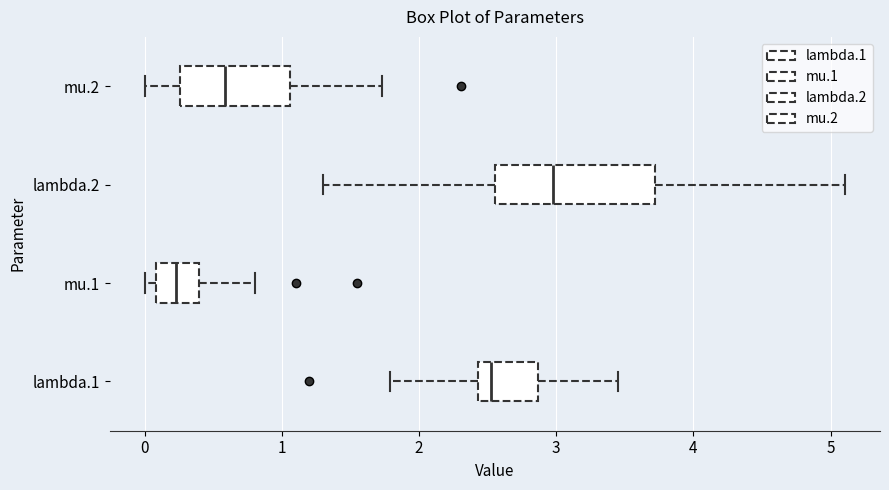

Reading bottom to top, transcribe this box plot: for each box, give where its median line is, the range the box spans, and where its two whiskers end, as read against the x-axis. The values are not printed on the chart, so give them approximately, as read against the axis.

lambda.1: median 2.5, box 2.4 to 2.9, whiskers 1.8 to 3.5
mu.1: median 0.2, box 0.1 to 0.4, whiskers 0.0 to 0.8
lambda.2: median 3.0, box 2.6 to 3.7, whiskers 1.3 to 5.1
mu.2: median 0.6, box 0.3 to 1.1, whiskers 0.0 to 1.7